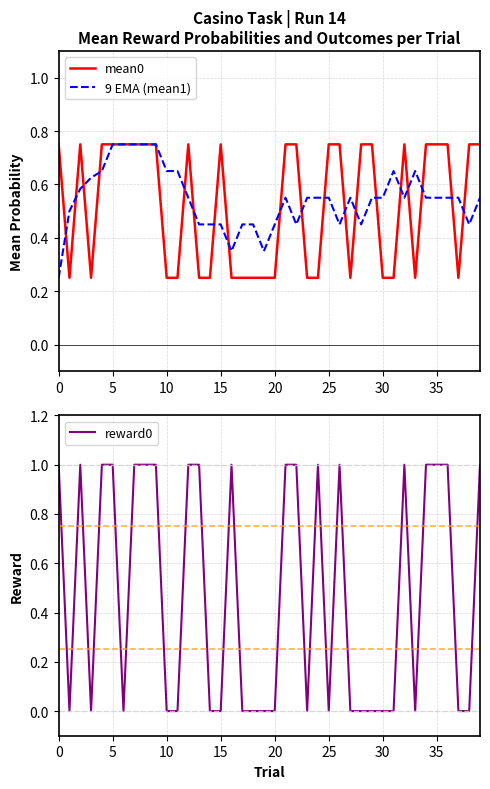

How many times do reward0 and mean0 cross each other?

22